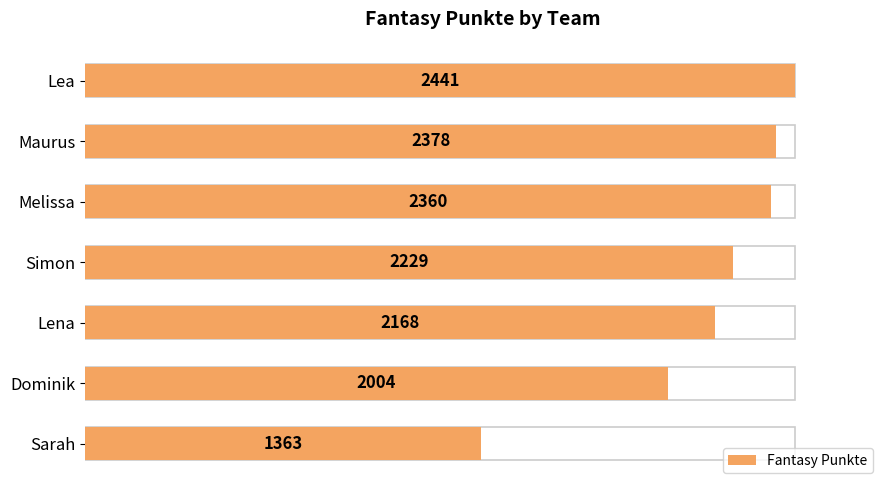

What is the sum of all values?

14943